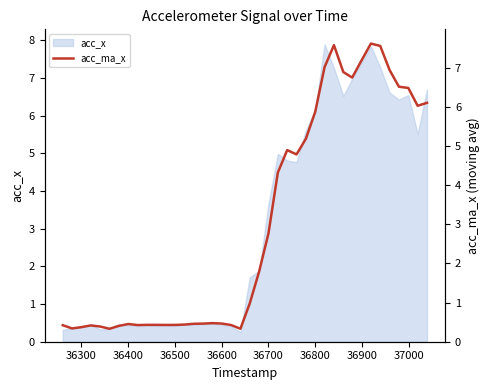

What is the minimum value for acc_x?

0.3